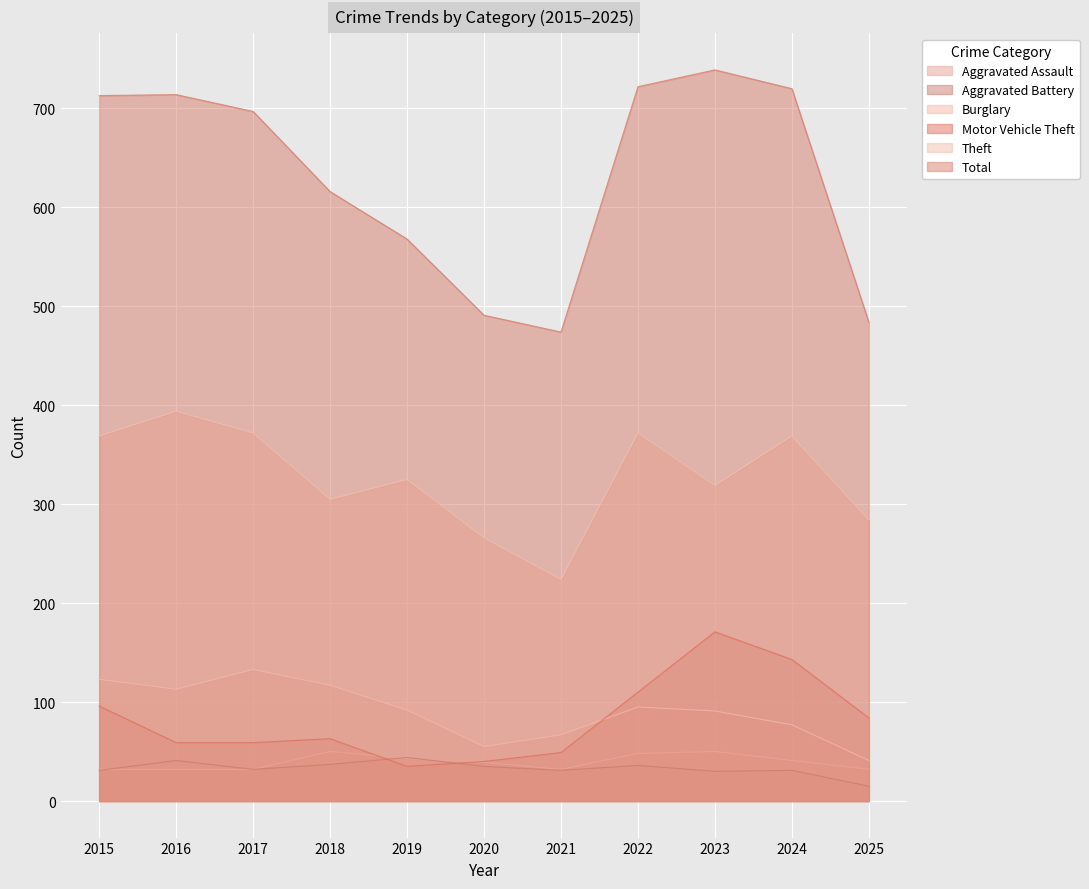

Rank the series by their maximum value, from lowest to highest.

Aggravated Battery, Aggravated Assault, Burglary, Motor Vehicle Theft, Theft, Total